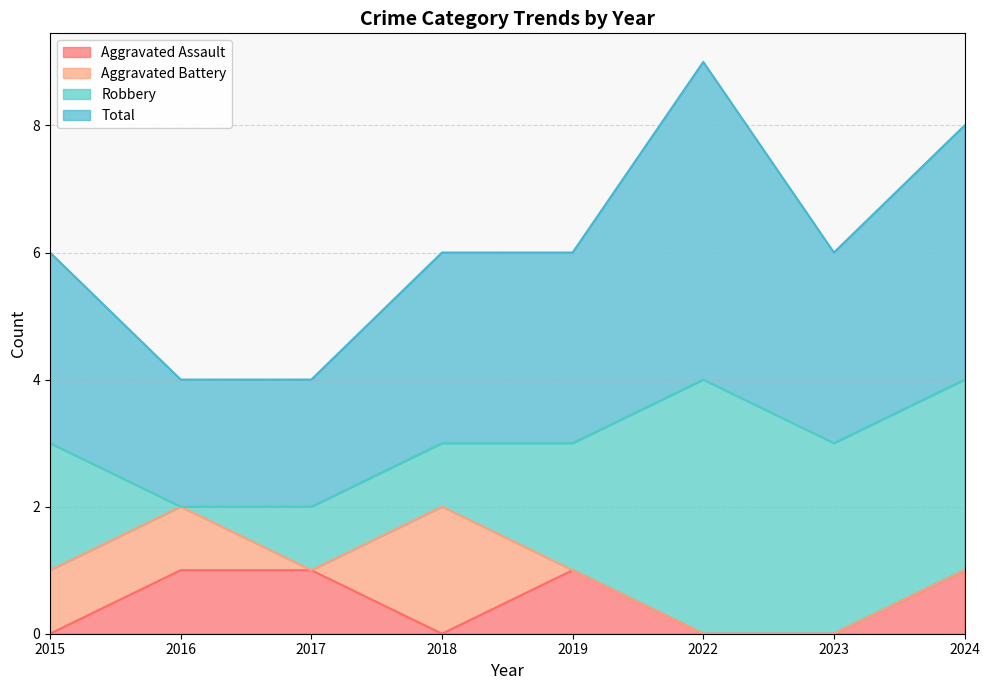

Count the number of categories in the chart.

8